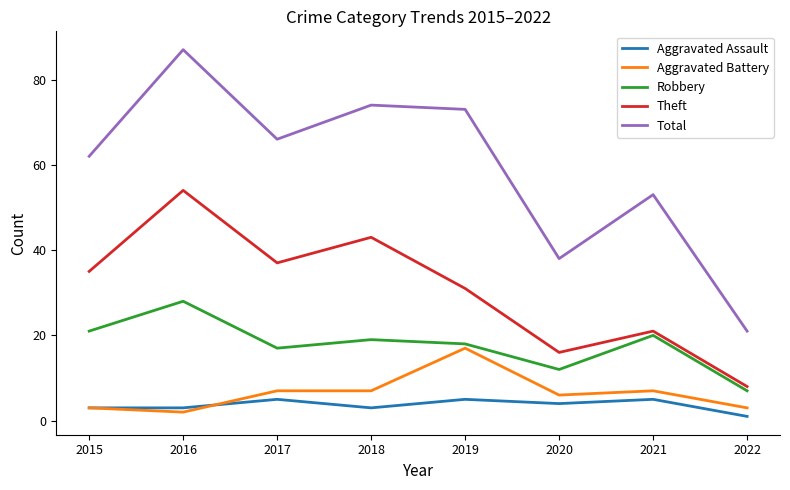

True or false: Robbery and Aggravated Assault cross at least once.

False